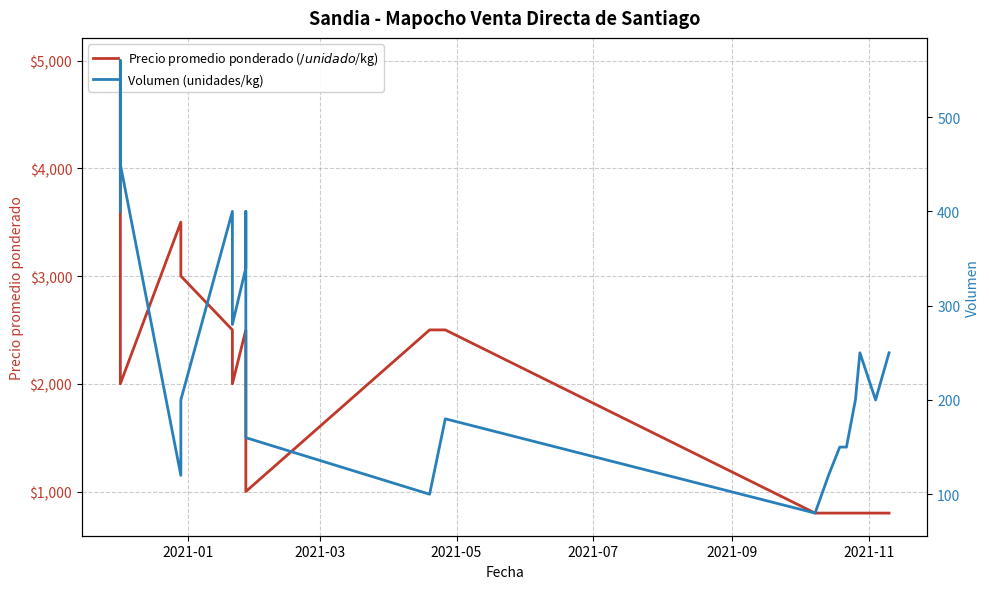

The Precio promedio ponderado ($/unidad o $/kg) series shows 1187 at 20. True or false?

False